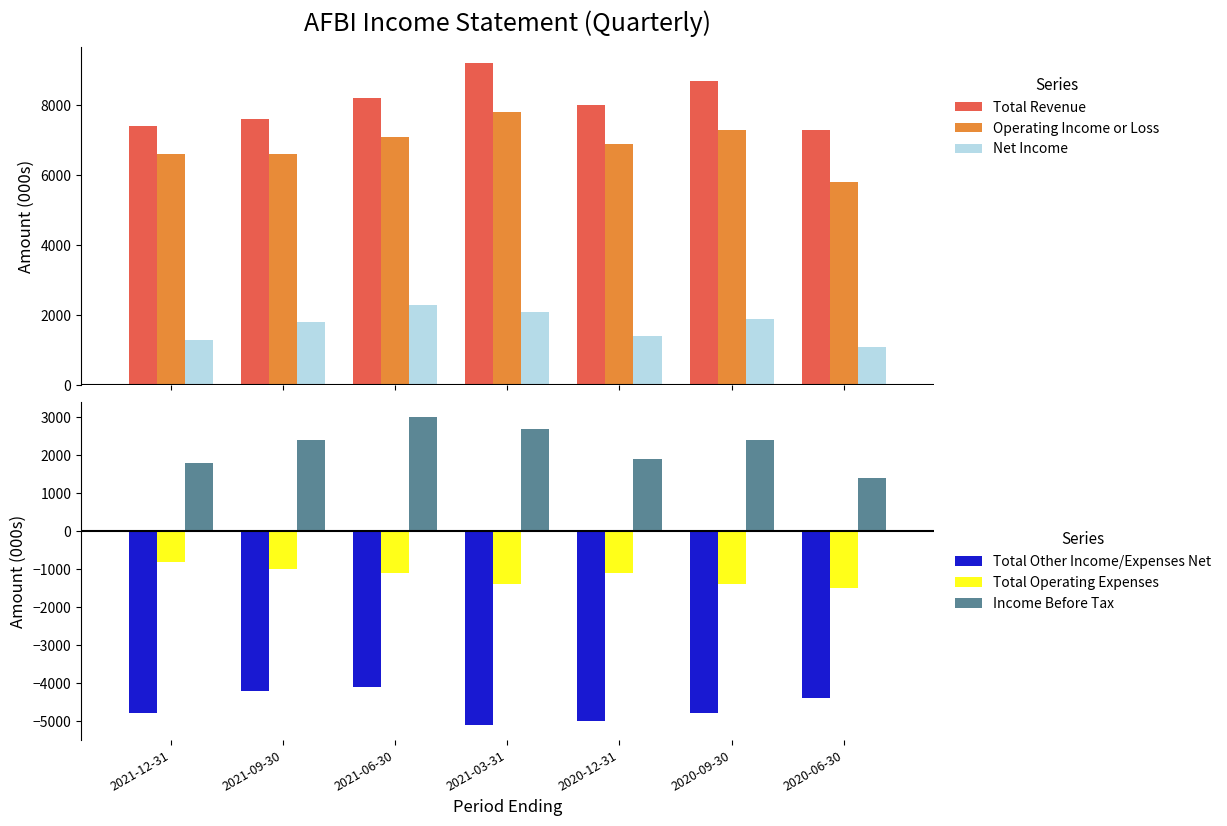

Reading right to left, what are all the values shown in this chart?

Total Revenue: 7300	8700	8000	9200	8200	7600	7400
Operating Income or Loss: 5800	7300	6900	7800	7100	6600	6600
Net Income: 1100	1900	1400	2100	2300	1800	1300
Total Other Income/Expenses Net: -4400	-4800	-5000	-5100	-4100	-4200	-4800
Total Operating Expenses: -1500	-1400	-1100	-1400	-1100	-1000	-800
Income Before Tax: 1400	2400	1900	2700	3000	2400	1800